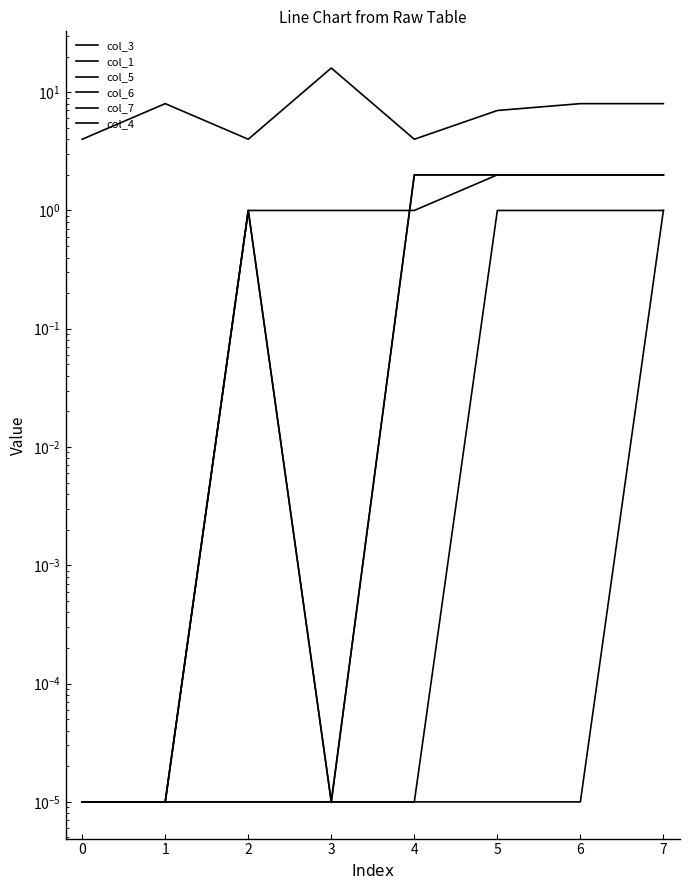

True or false: col_1 and col_3 intersect in this chart.

False